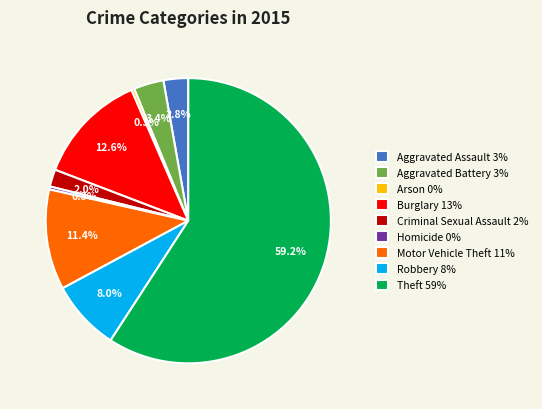

To the nearest percent, what is the combined percentage of Motor Vehicle Theft and Robbery?

19%